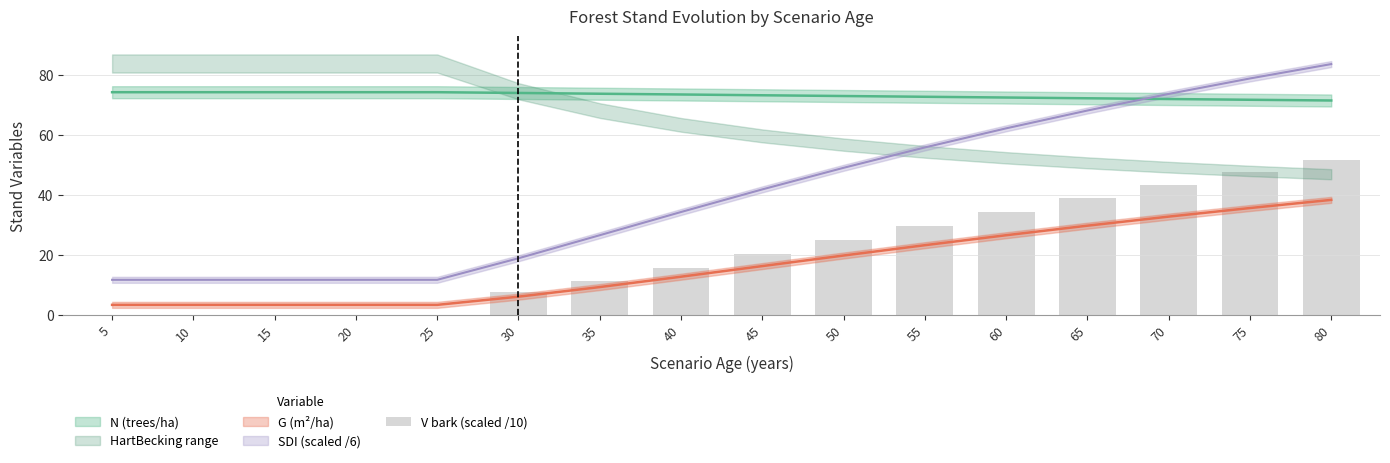

Which label corresponds to the largest value in the chart?

80